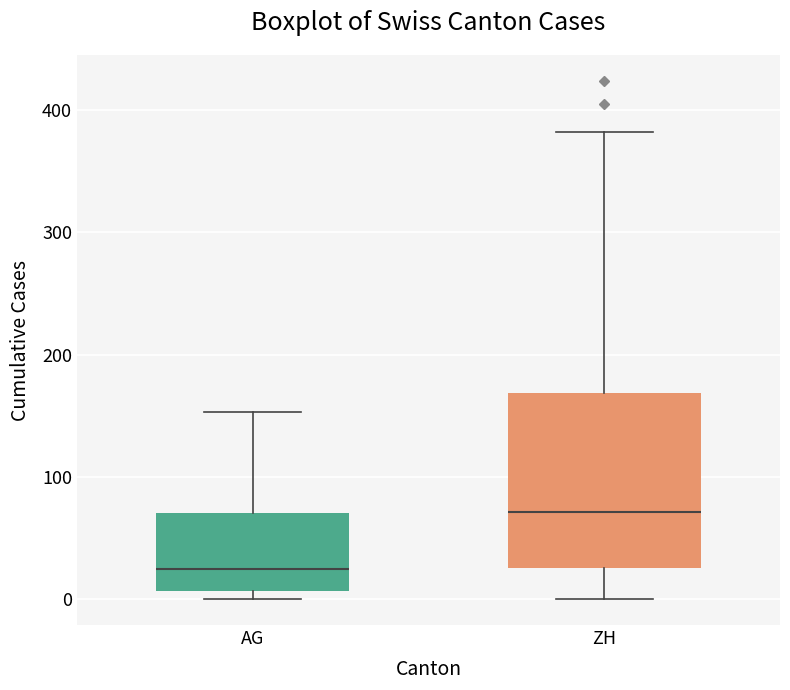

Reading left to right, transcribe this box plot: for each box, give where its median line is, the range the box spans, and where its two whiskers end, as read against the y-axis. The values are not printed on the chart, so give them approximately, as read against the axis.

AG: median 20, box 10 to 70, whiskers 0 to 150
ZH: median 70, box 30 to 170, whiskers 0 to 380